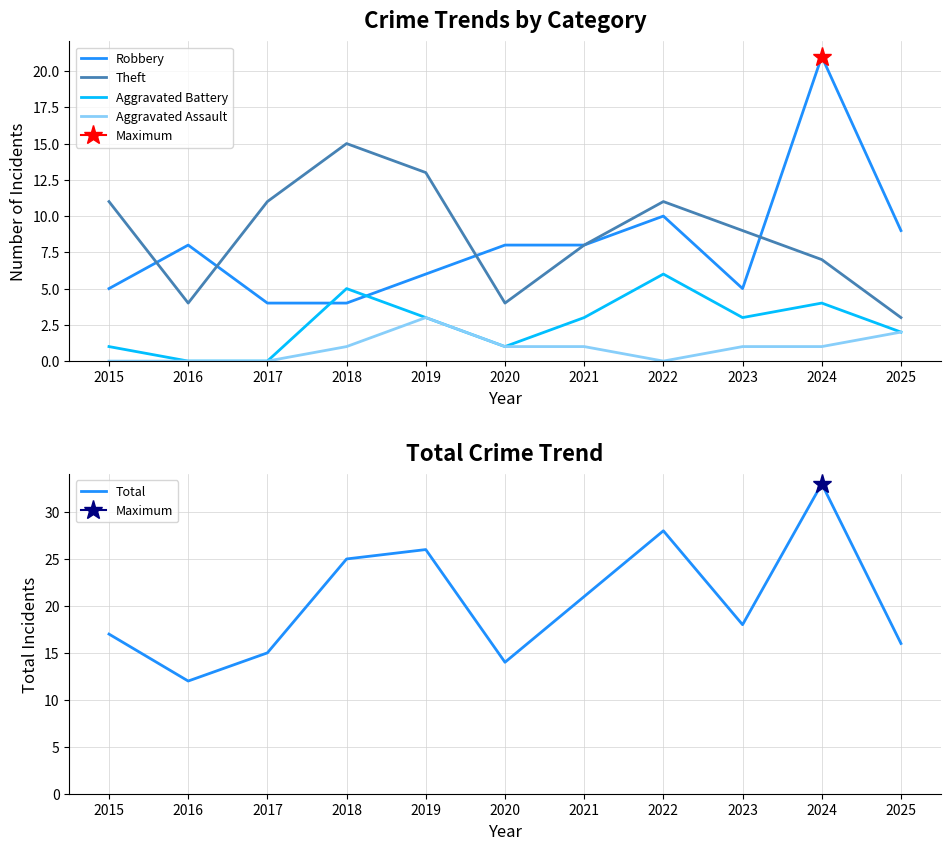

What is the difference between the maximum and second lowest values in the Total series?

19